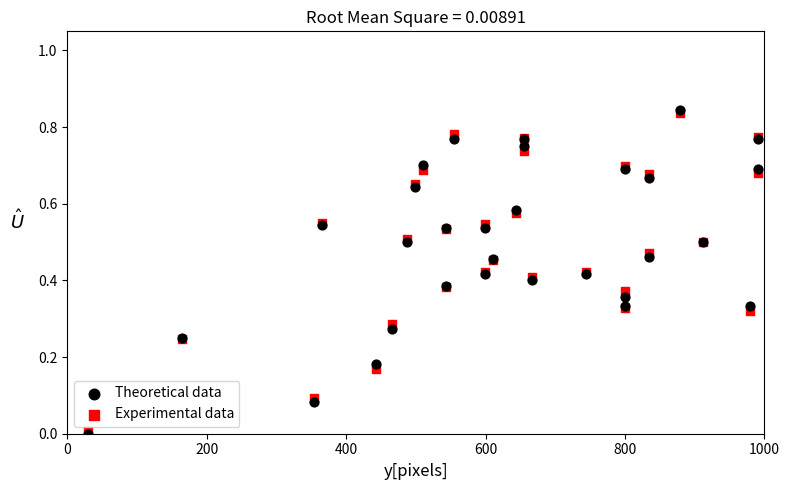

What are all the series names shown in the legend?

Theoretical data, Experimental data